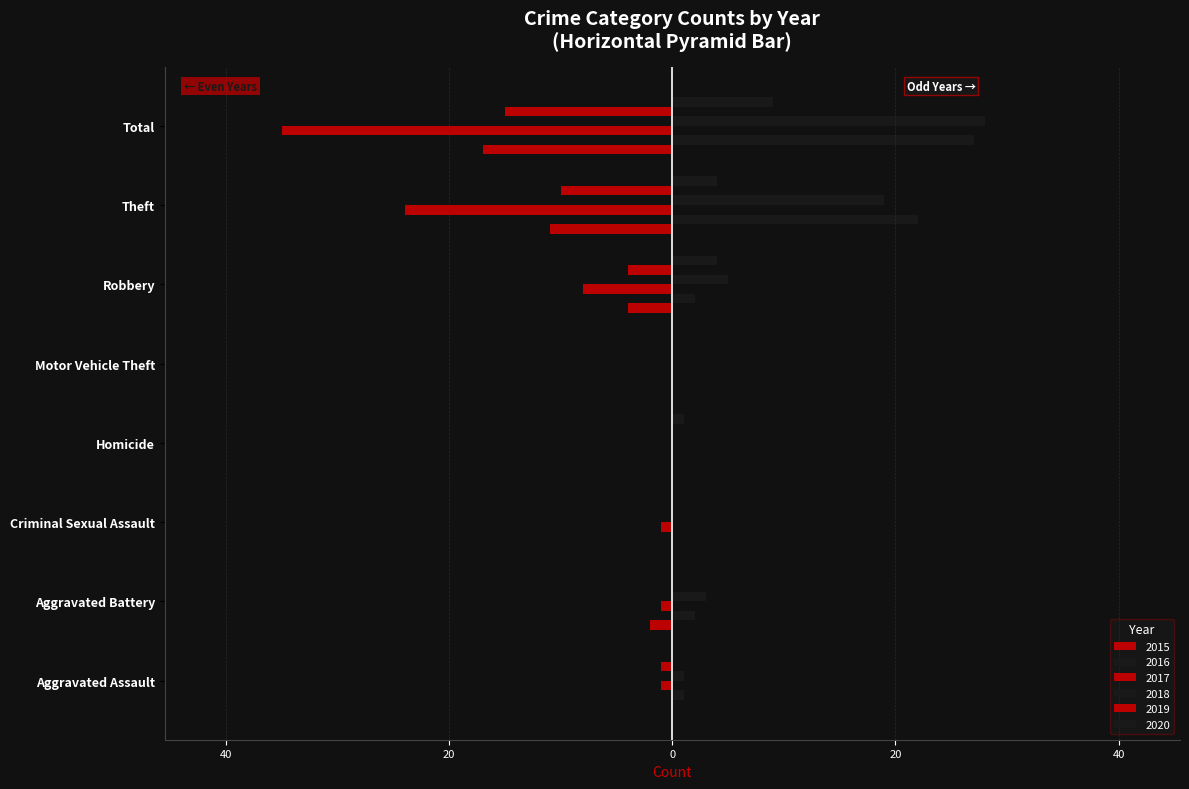

Which series has the largest range (max minus min)?

2017